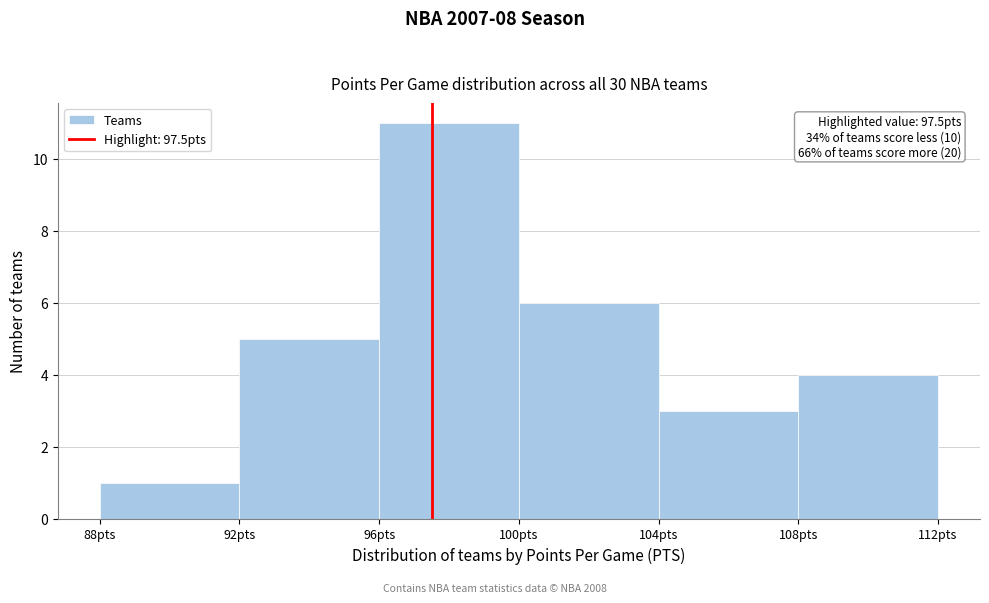

Over which range of the x-axis is the bar tallest?

96 to 100